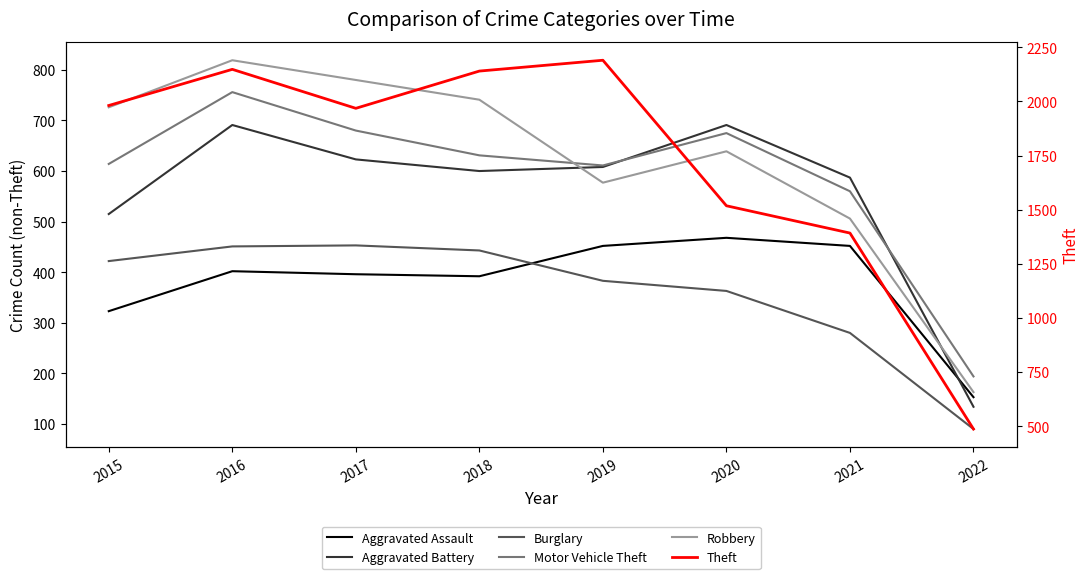

What is the difference between the maximum and minimum values in the Theft series?

1703